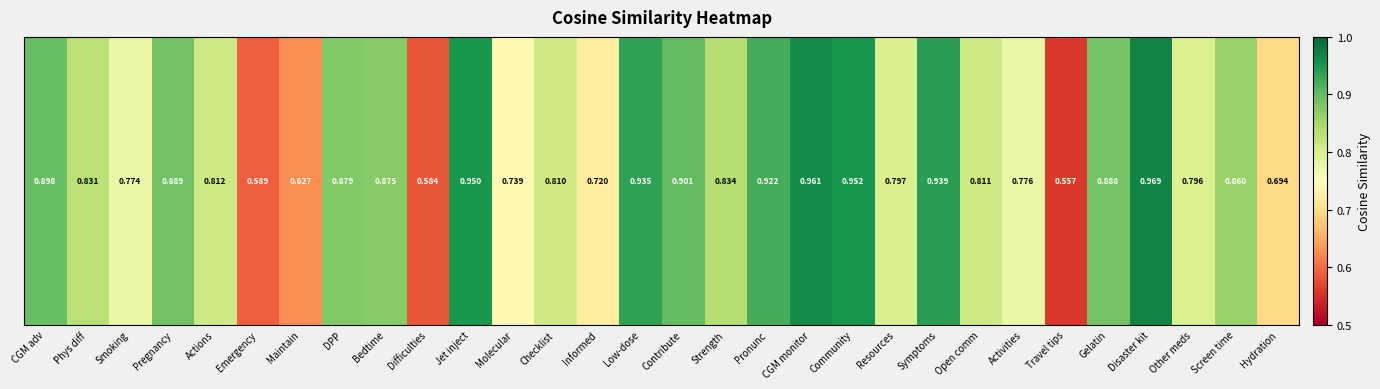

Rank the categories by value from highest to lowest.

Disaster kit, CGM monitor, Community, Jet inject, Symptoms, Low-dose, Pronunc, Contribute, CGM adv, Pregnancy, Gelatin, DPP, Bedtime, Screen time, Strength, Phys diff, Actions, Open comm, Checklist, Resources, Other meds, Activities, Smoking, Molecular, Informed, Hydration, Maintain, Emergency, Difficulties, Travel tips